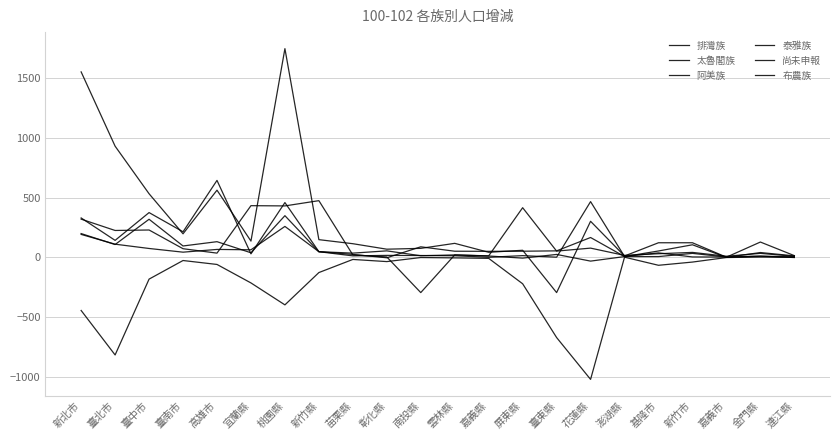

How many values in the 排灣族 series are below 47?

11